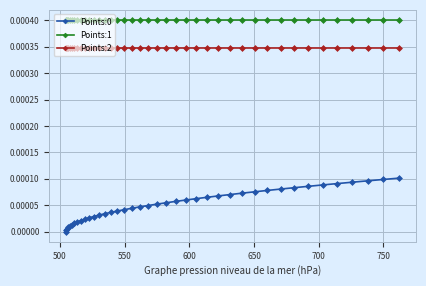

Which series has the largest total across all categories?

Points:1